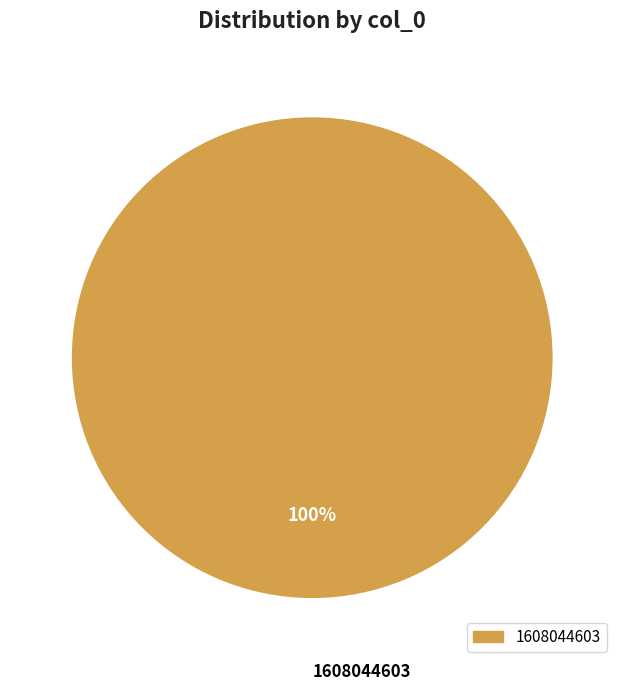

Rank the categories by value from highest to lowest.

1608044603